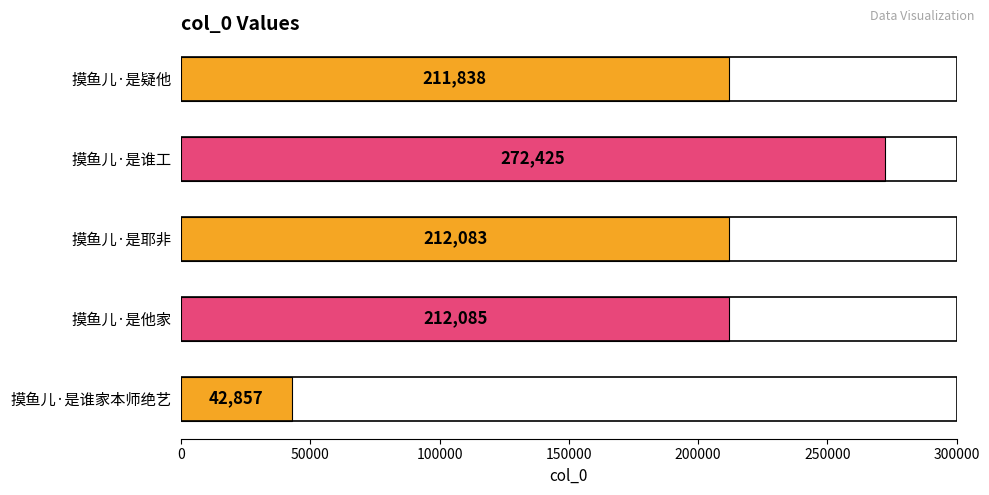

What is the difference between the maximum and minimum values?

229568